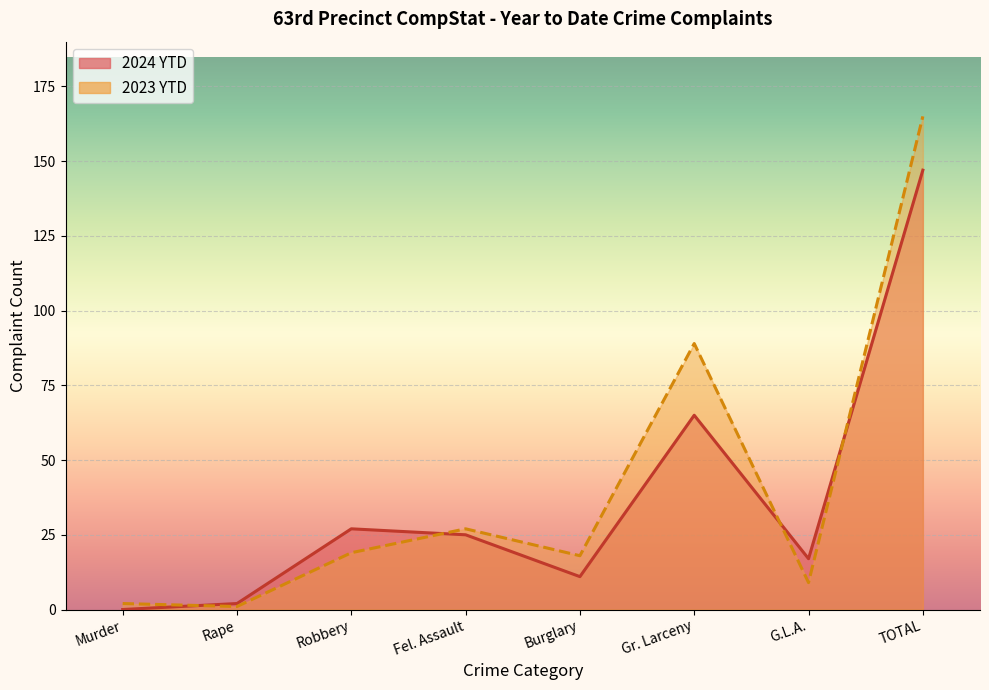

What is the maximum value shown in the chart?

165